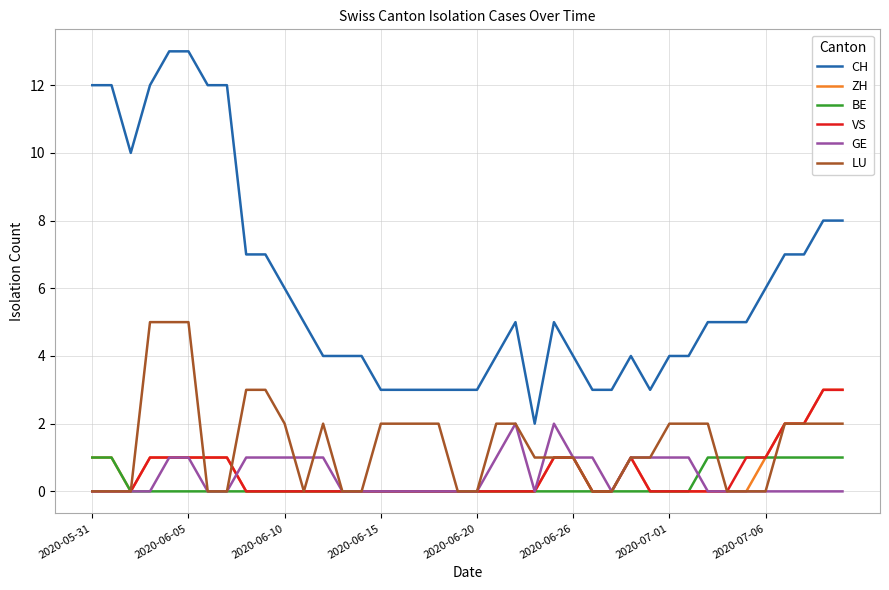

What is the maximum value shown in the chart?

13